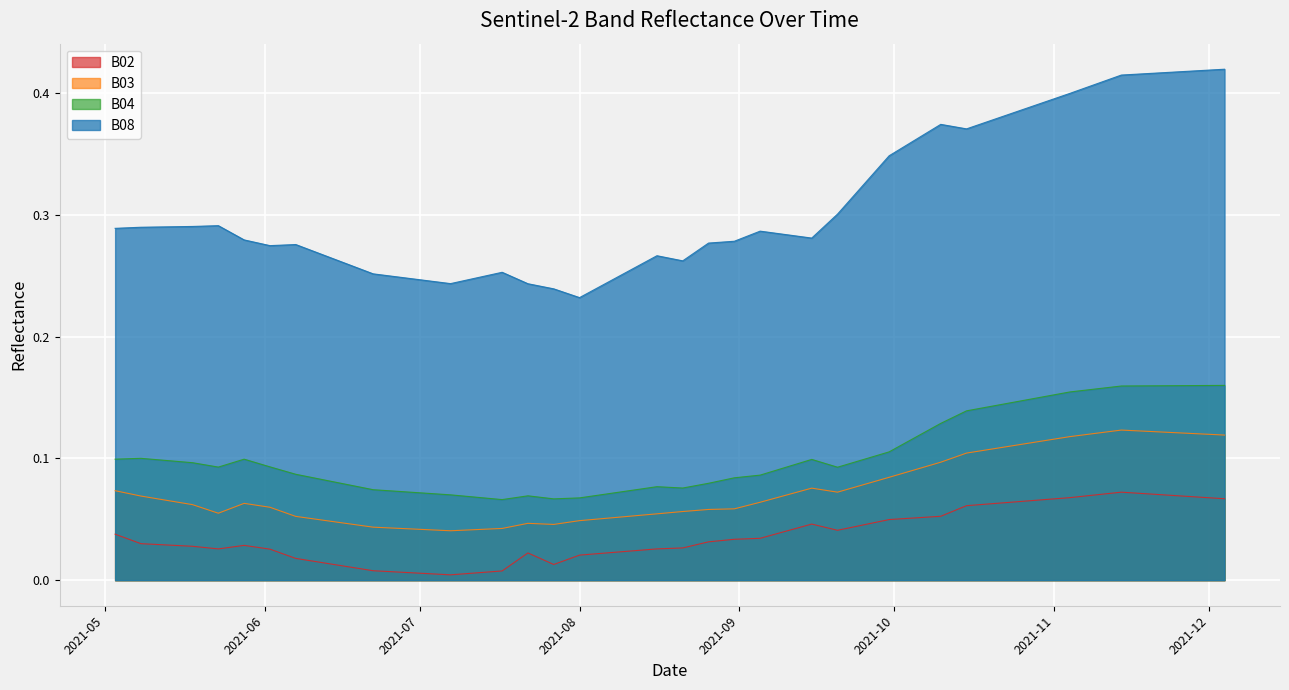

At which category is the sum across all series the highest?

2021-11-14